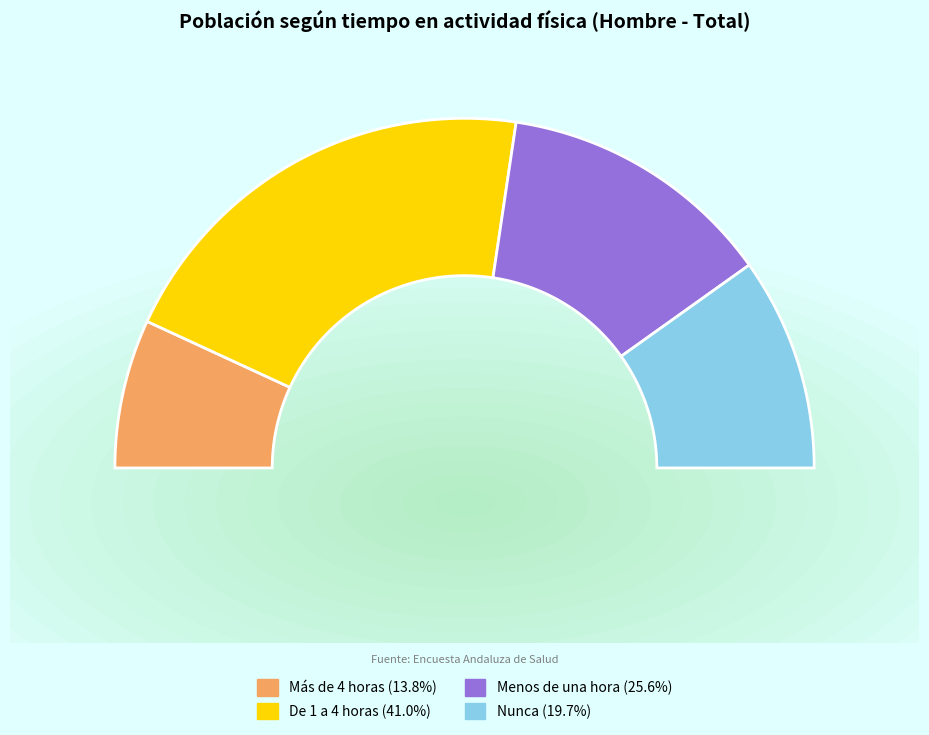

Is there a majority slice in this chart?

No